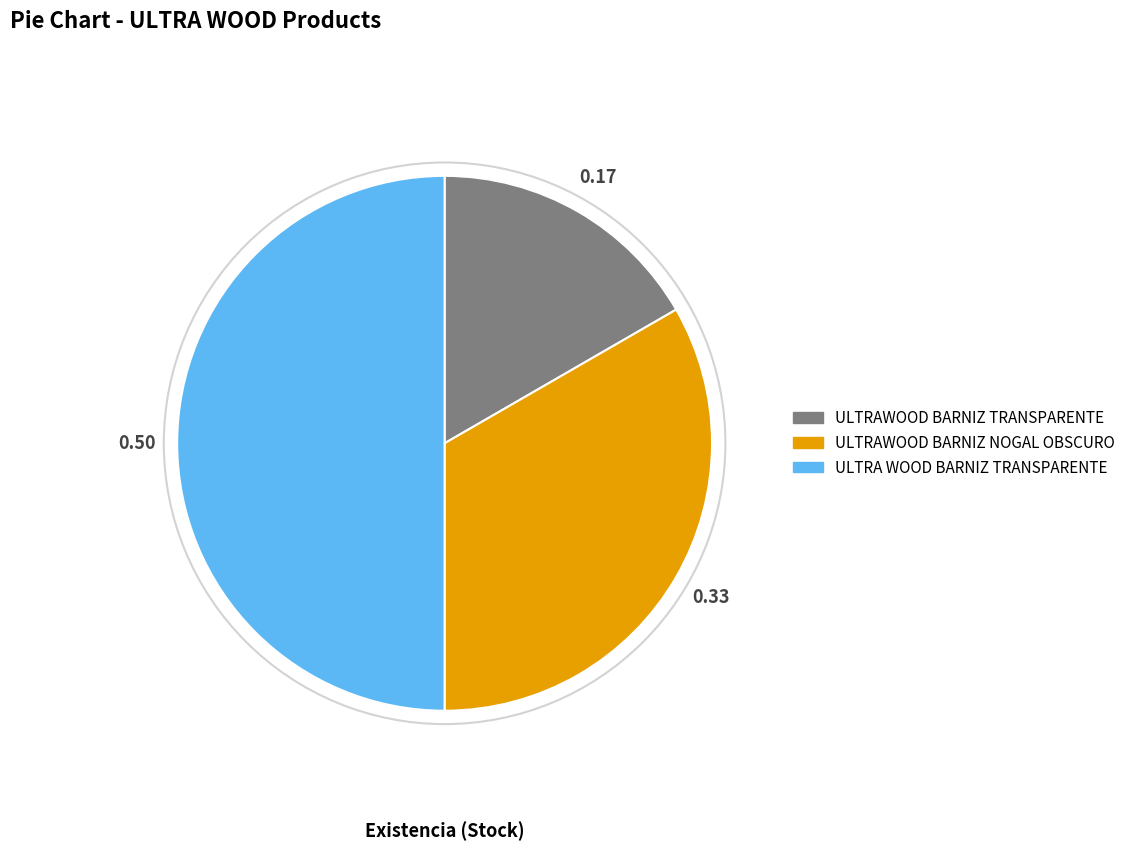

Combined, do ULTRAWOOD BARNIZ TRANSPARENTE and ULTRA WOOD BARNIZ TRANSPARENTE account for over 50%?

Yes